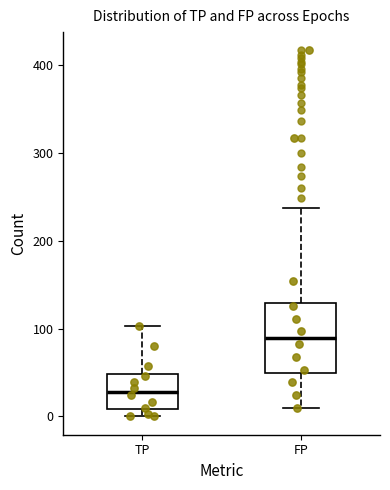

Where is the upper edge of the box for FP on the y-axis? The values are not printed on the chart, so give them approximately, as read against the axis.

130